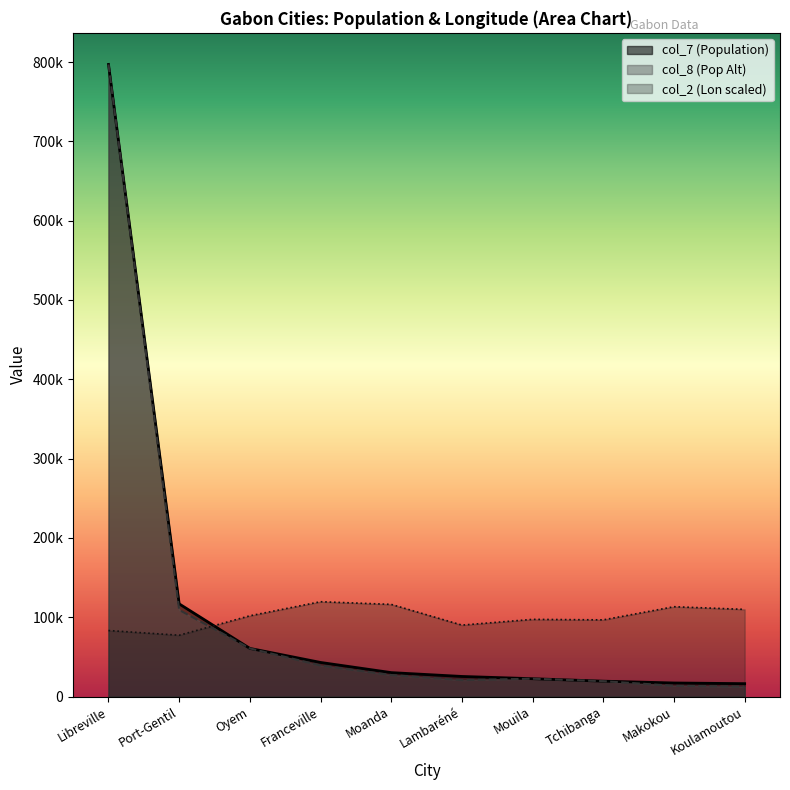

Where is the first local minimum for col_2 (Longitude)?

Port-Gentil